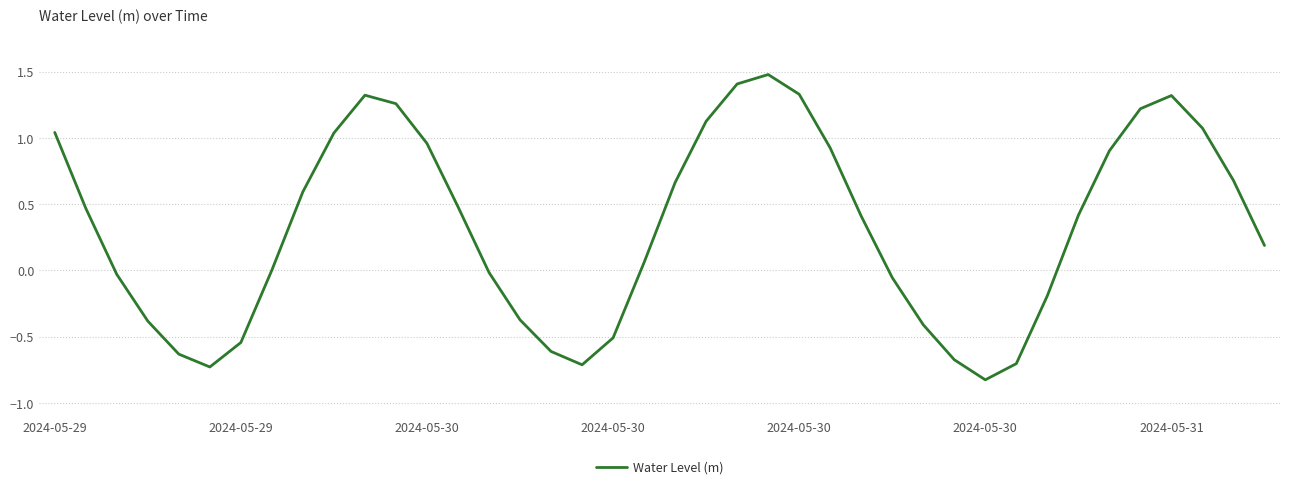

What is the smallest value displayed?

-0.8